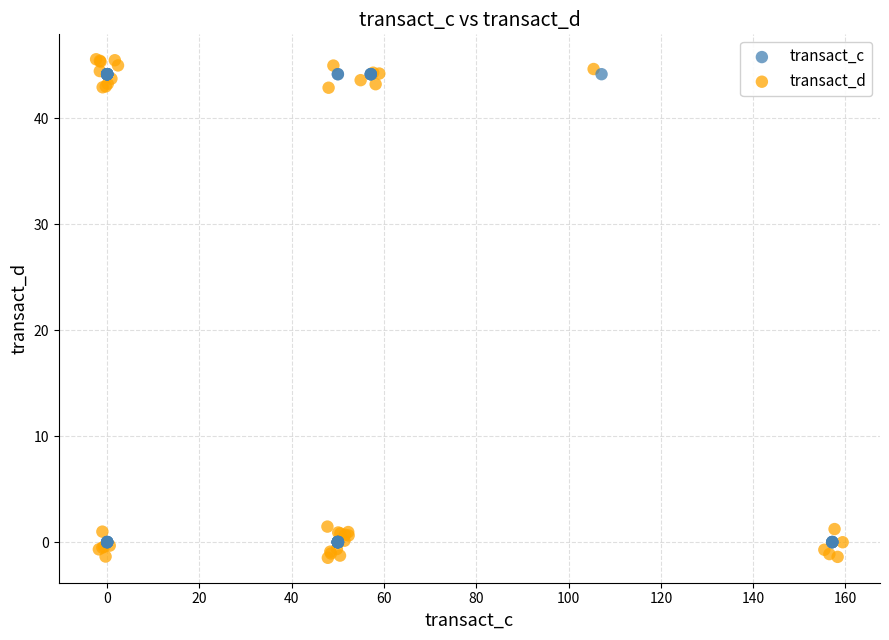

Which series has the largest Y range (max minus min)?

transact_d